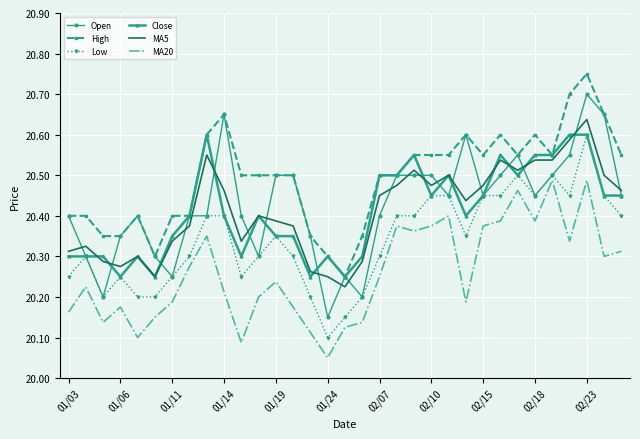

What is the highest value of the Open series?

20.7